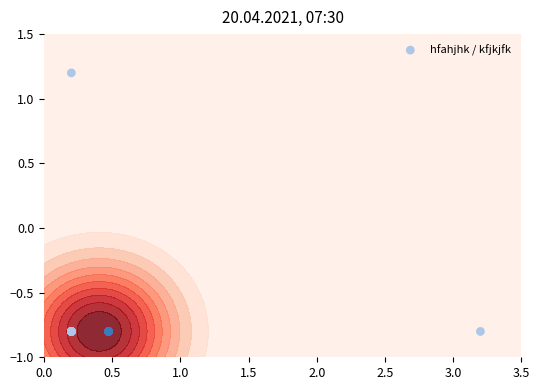

How many data points does each series have?

15